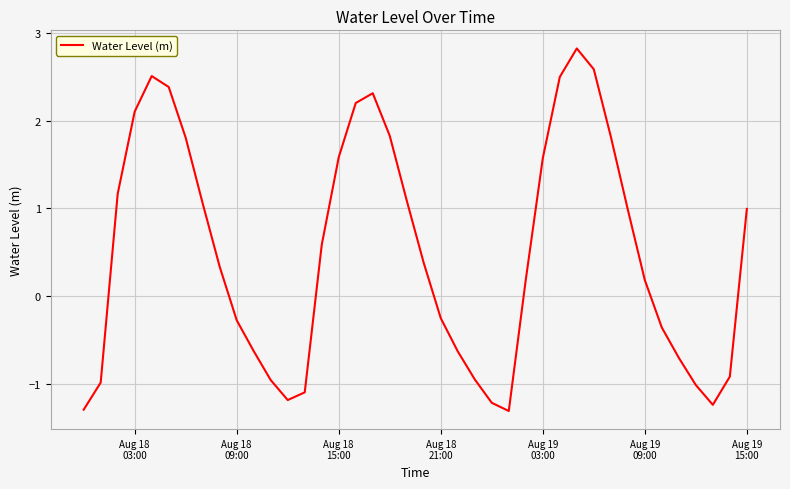

What is the smallest value displayed?

-1.3